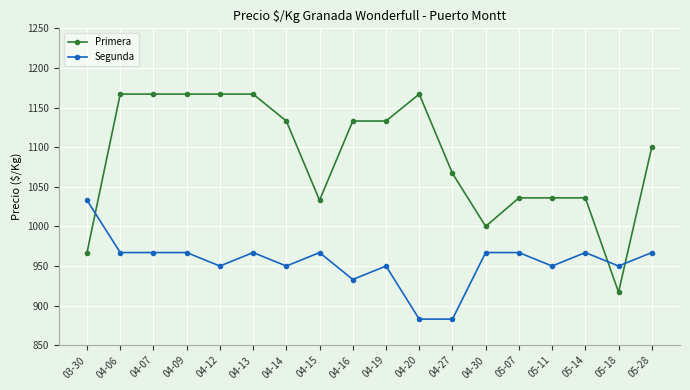

What is the label of the 1st point from the right?

05-28